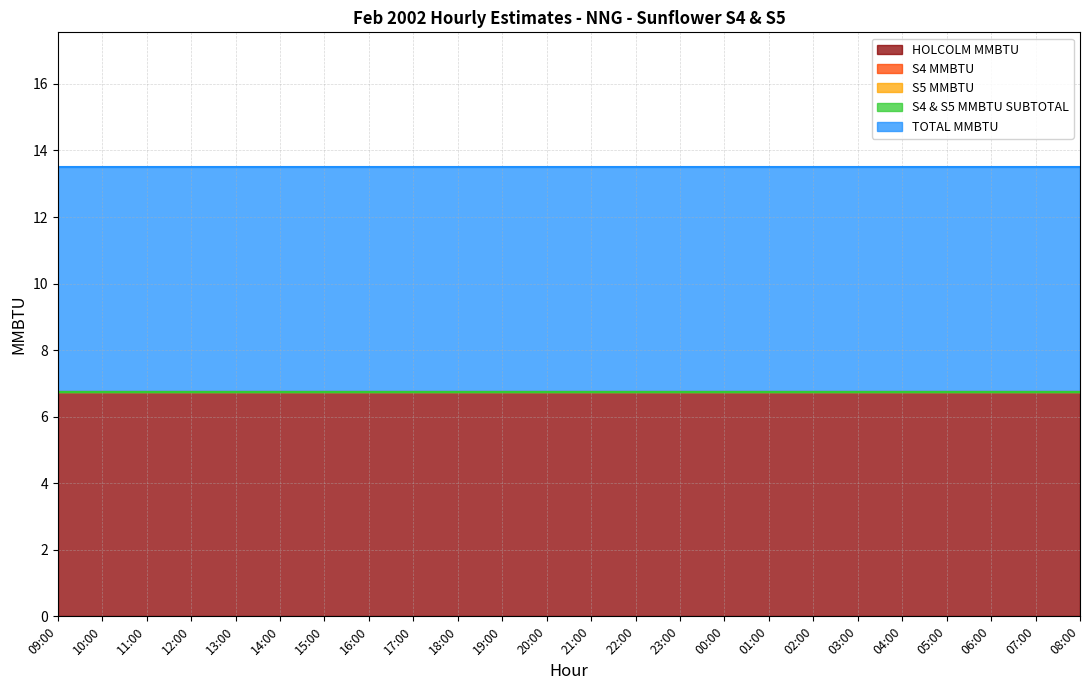

Reading left to right, extract all data points from this chart.

HOLCOLM MMBTU: 6.8	6.8	6.8	6.8	6.8	6.8	6.8	6.8	6.8	6.8	6.8	6.8	6.8	6.8	6.8	6.8	6.8	6.8	6.8	6.8	6.8	6.8	6.8	6.8
S4 MMBTU: 0.0	0.0	0.0	0.0	0.0	0.0	0.0	0.0	0.0	0.0	0.0	0.0	0.0	0.0	0.0	0.0	0.0	0.0	0.0	0.0	0.0	0.0	0.0	0.0
S5 MMBTU: 0.0	0.0	0.0	0.0	0.0	0.0	0.0	0.0	0.0	0.0	0.0	0.0	0.0	0.0	0.0	0.0	0.0	0.0	0.0	0.0	0.0	0.0	0.0	0.0
S4 & S5 MMBTU SUBTOTAL: 0.0	0.0	0.0	0.0	0.0	0.0	0.0	0.0	0.0	0.0	0.0	0.0	0.0	0.0	0.0	0.0	0.0	0.0	0.0	0.0	0.0	0.0	0.0	0.0
TOTAL MMBTU: 6.8	6.8	6.8	6.8	6.8	6.8	6.8	6.8	6.8	6.8	6.8	6.8	6.8	6.8	6.8	6.8	6.8	6.8	6.8	6.8	6.8	6.8	6.8	6.8